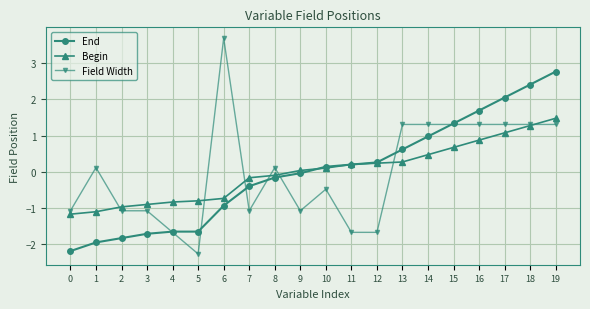

What is the sum of the End values at 8 and 9?

-0.2